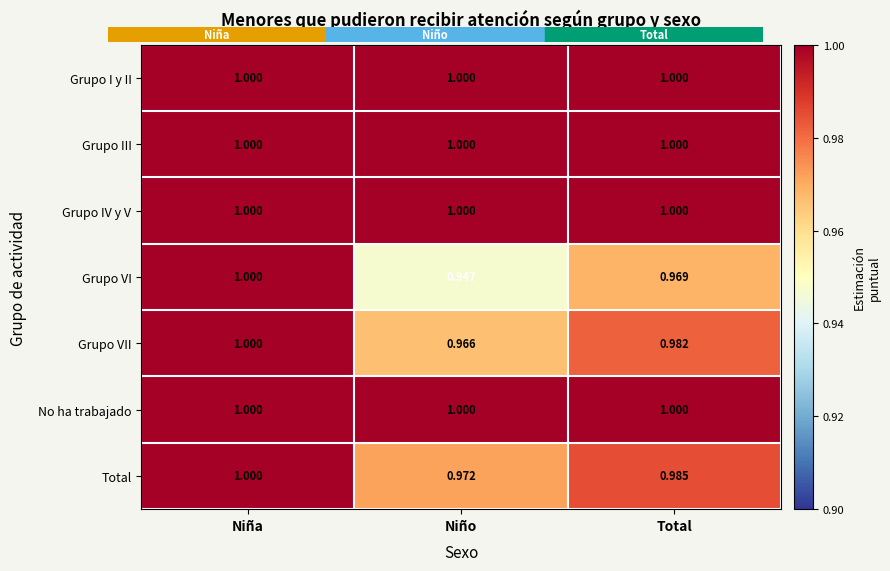

Is the value of Grupo I y II at Total greater than the value of Grupo VII at Niño?

Yes